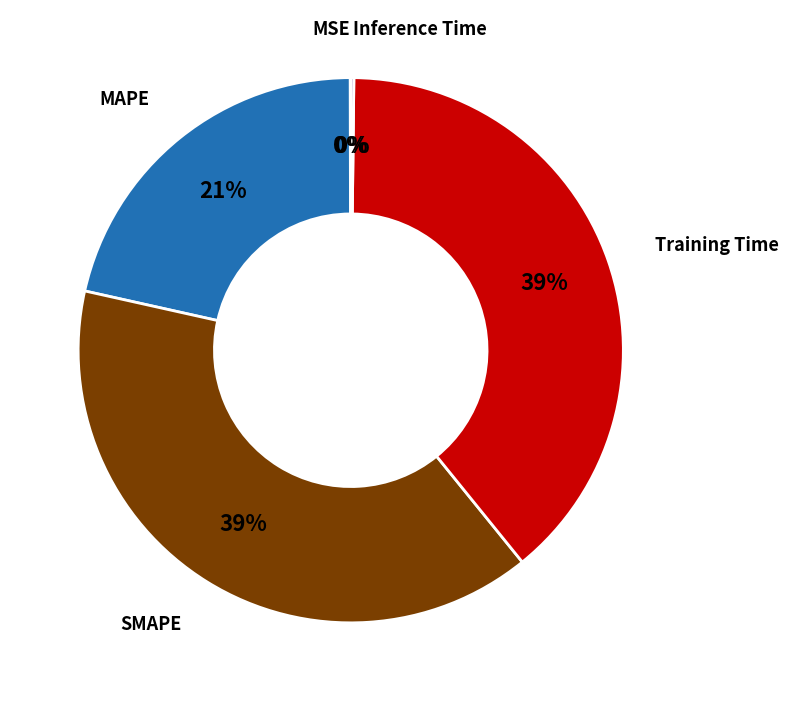

Is there any slice that represents more than half of the pie?

No